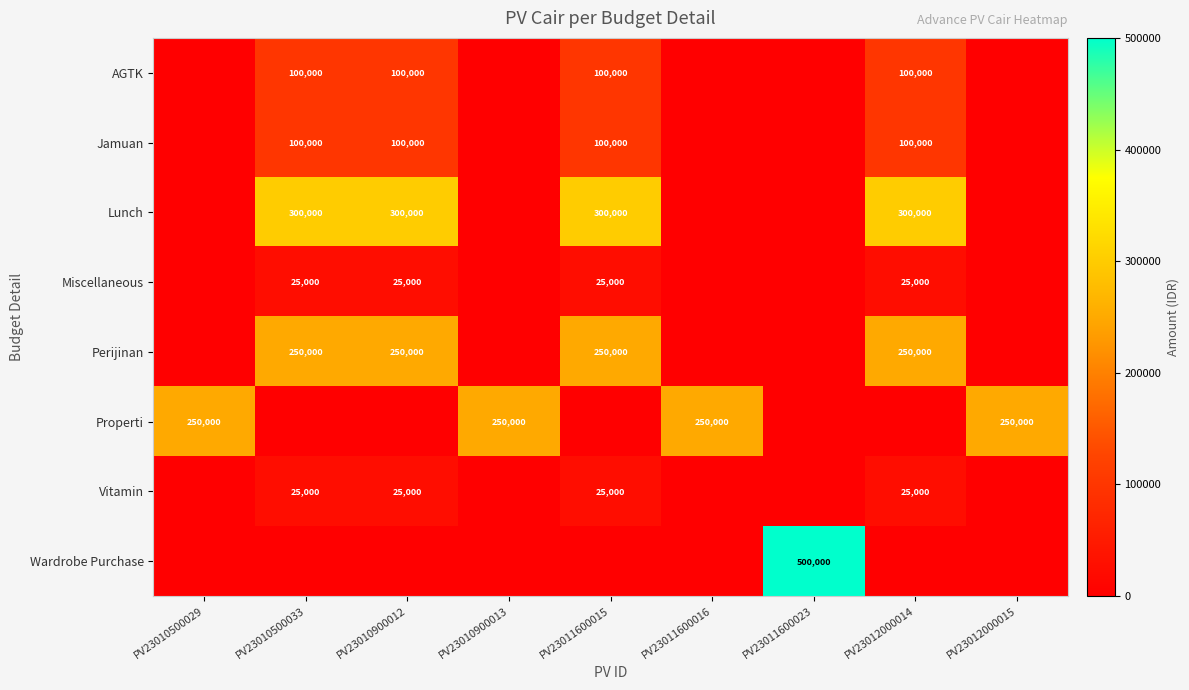

The Lunch series shows 419844 at PV23010500033. True or false?

False